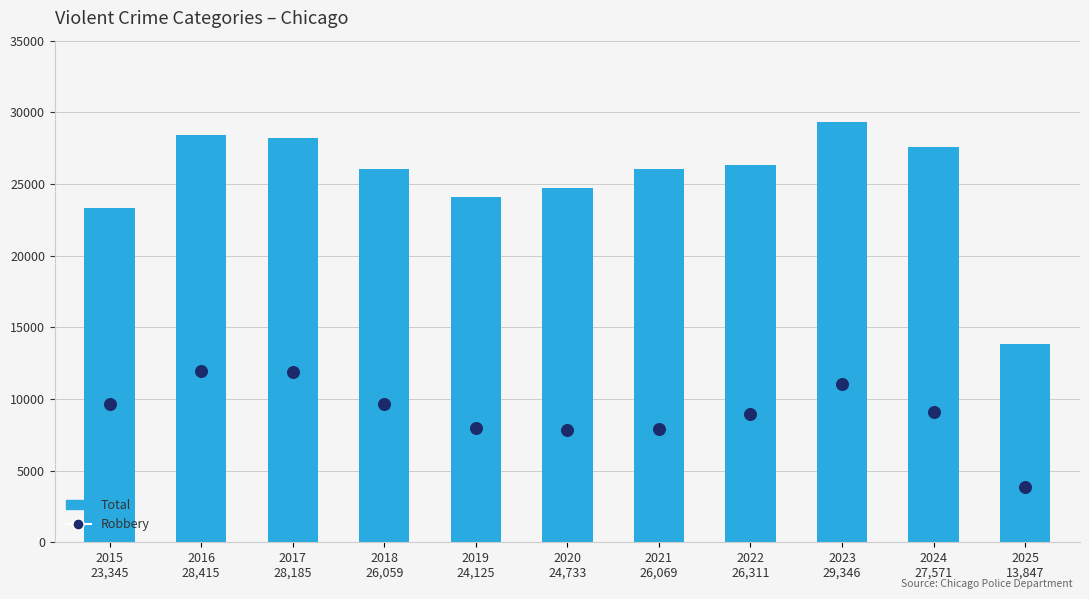

At how many categories does at least one series exceed 8898?

11